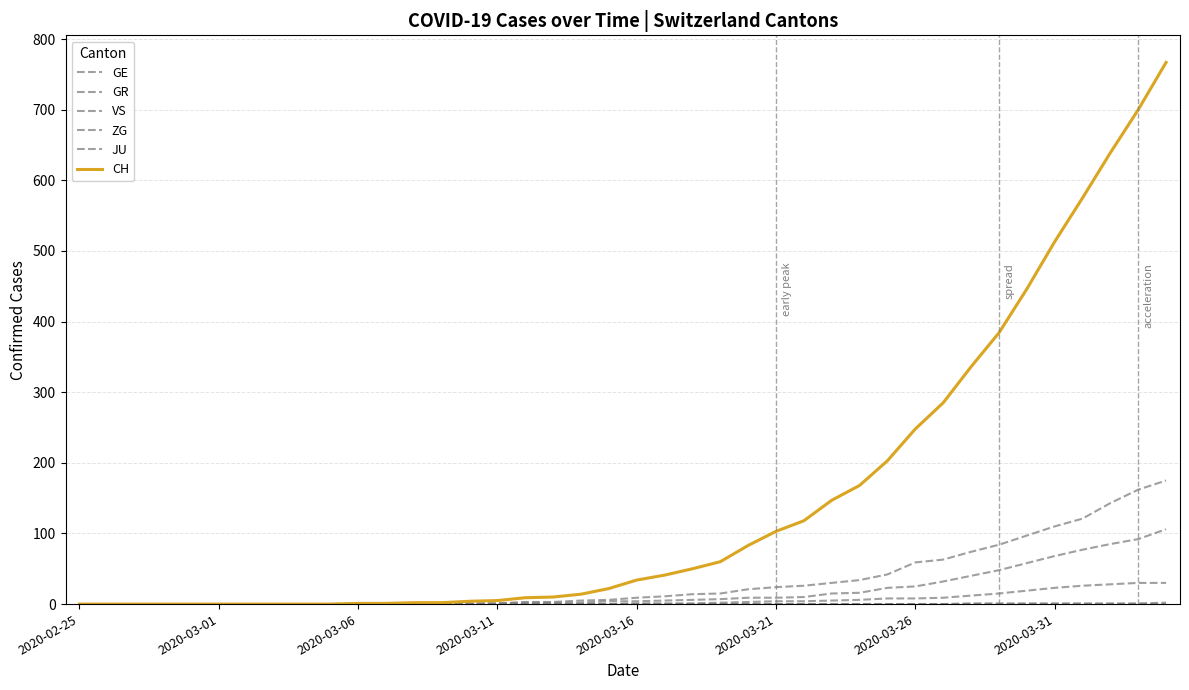

How many values in the GE series are below 4?

19